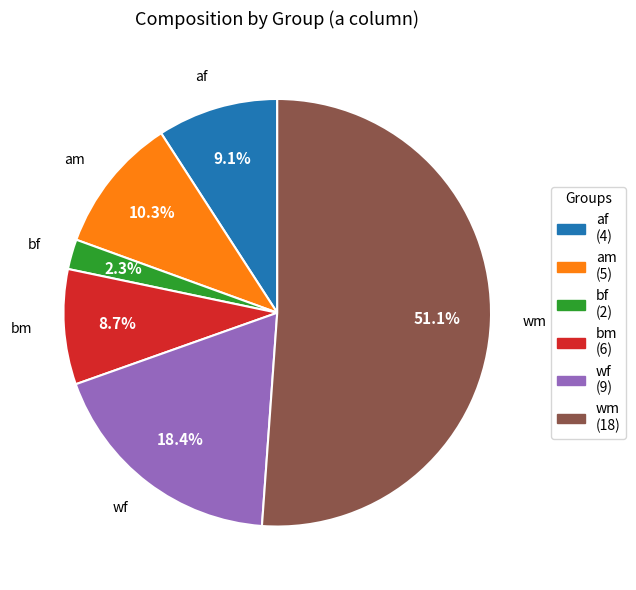

To the nearest percent, what percentage of the pie is bm?

9%